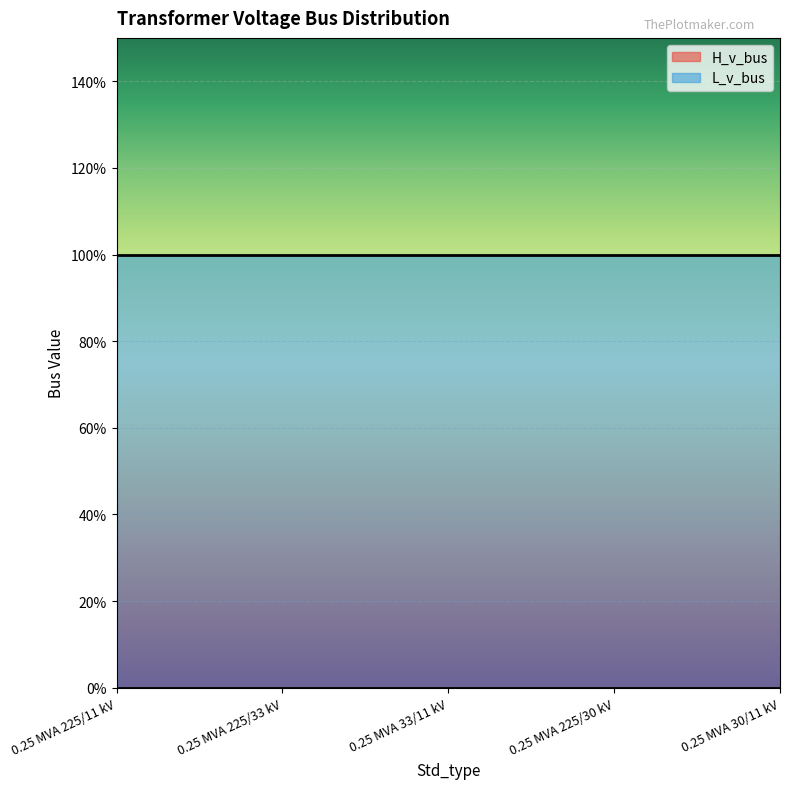

Between 0.25 MVA 225/33 kV and 0.25 MVA 30/11 kV, which series saw the biggest shift?

H_v_bus